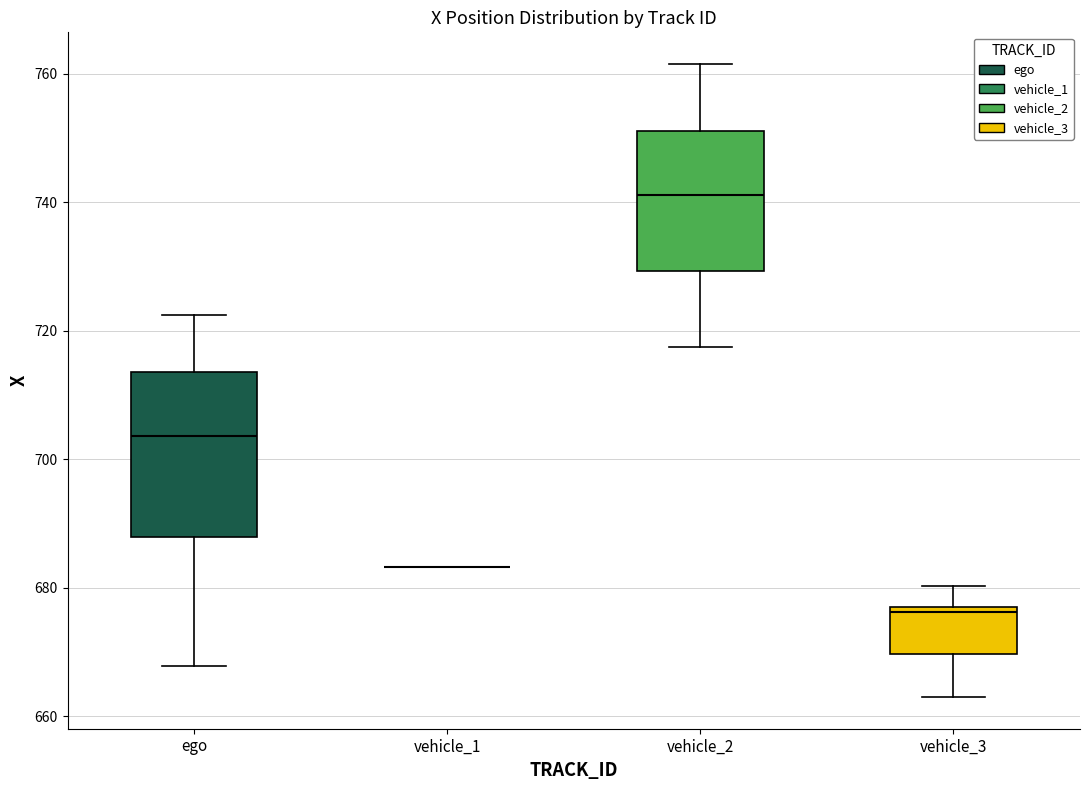

Reading left to right, read every box against the y-axis: the position of its median line, the range the box covers, and the ends of its whiskers. The values are not printed on the chart, so give them approximately, as read against the axis.

ego: median 704, box 688 to 714, whiskers 668 to 722
vehicle_1: box collapsed to a line at 684, whiskers 684 to 684
vehicle_2: median 742, box 730 to 752, whiskers 718 to 762
vehicle_3: median 676 (just below the box's upper edge), box 670 to 676, whiskers 662 to 680